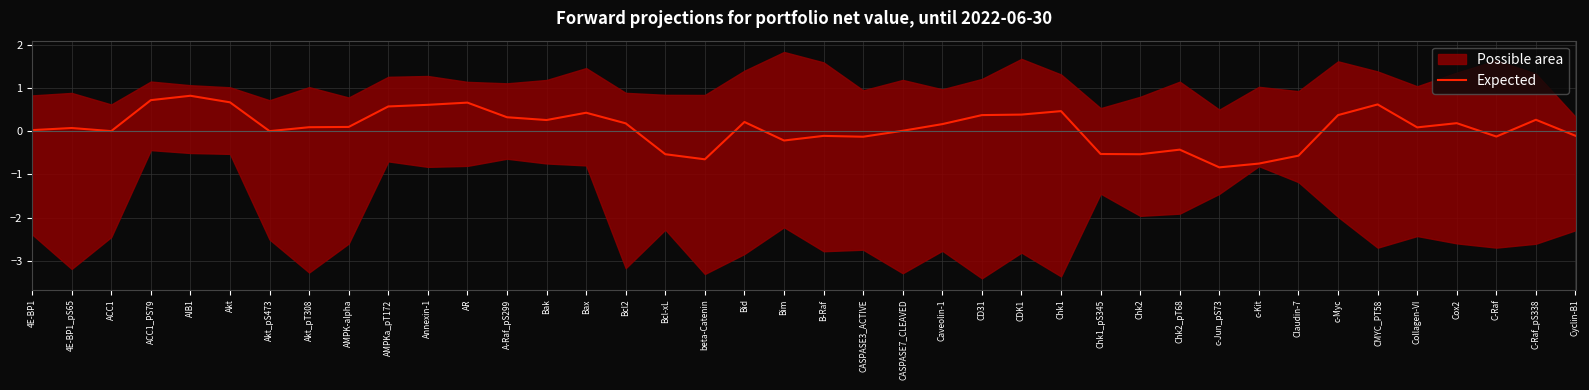

How many positive values are there?

27